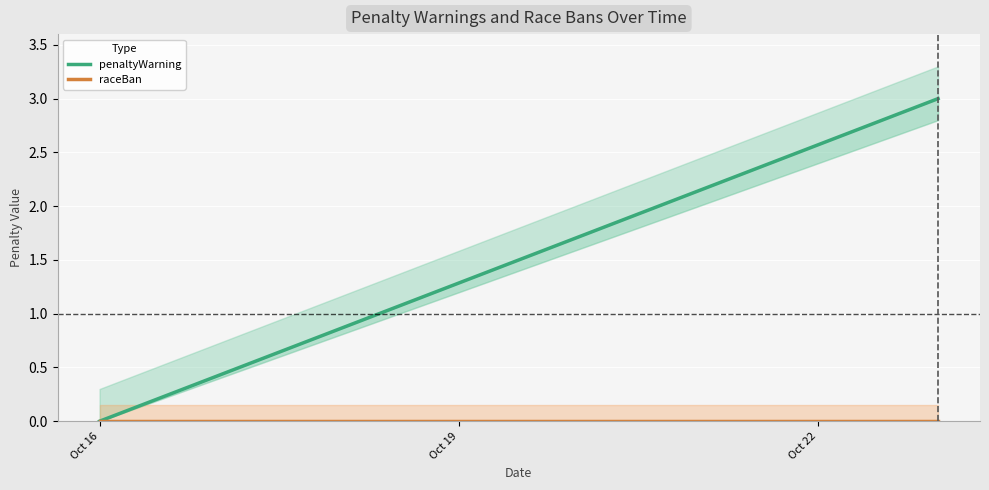

At which category does the chart reach its minimum across all series?

Oct 16